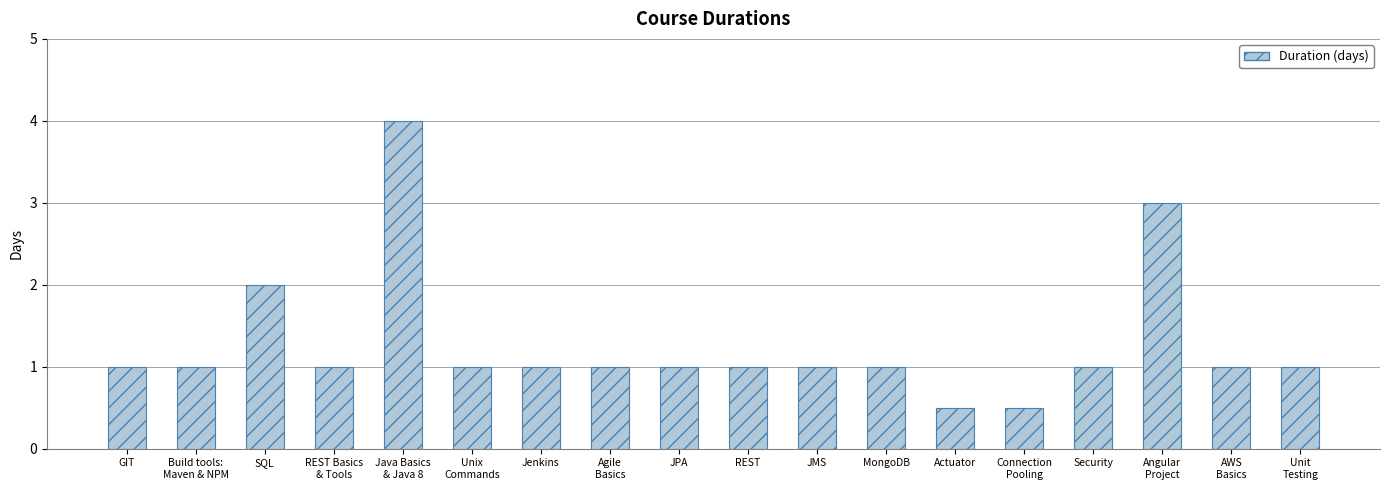

The chart shows a value of 0.3 at Connection
Pooling. True or false?

False